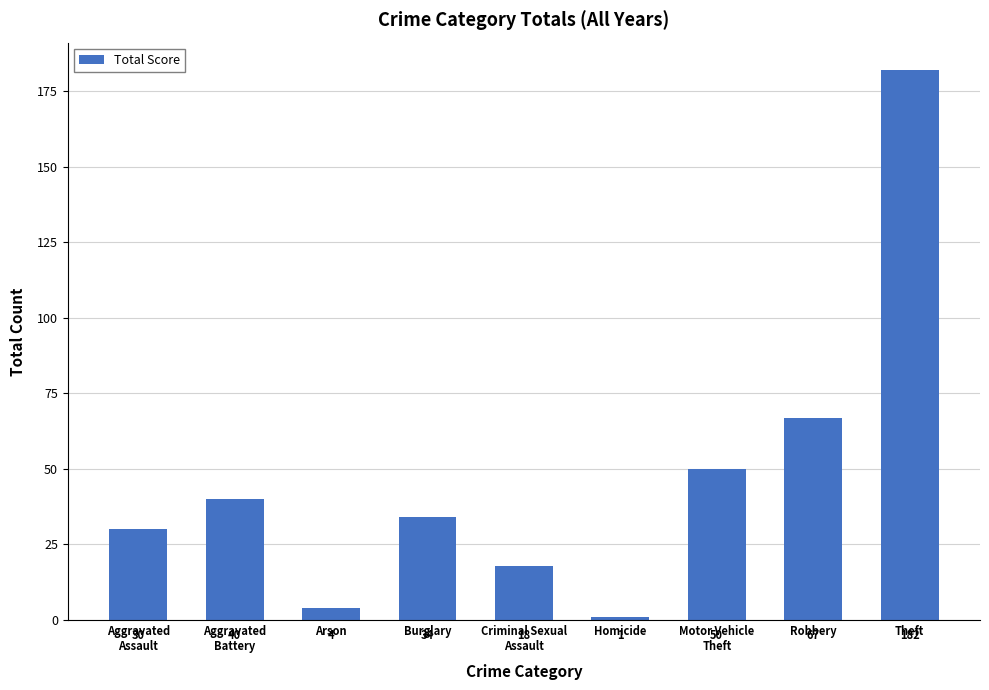

Approximately how many times larger is the value at Aggravated
Battery compared to Aggravated
Assault?

1.3